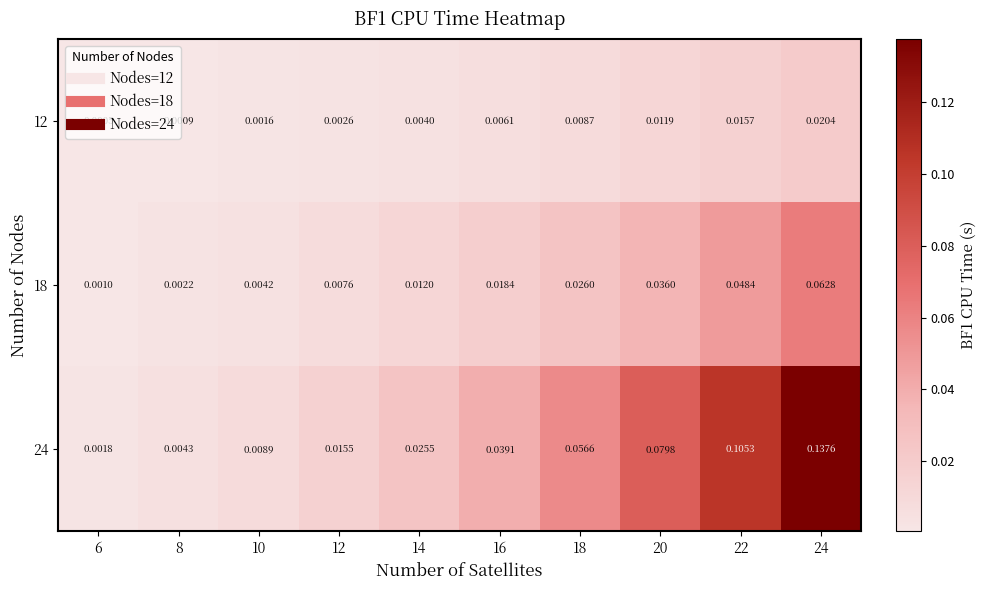

Is the value of 12 at 16 greater than the value of 18 at 24?

No